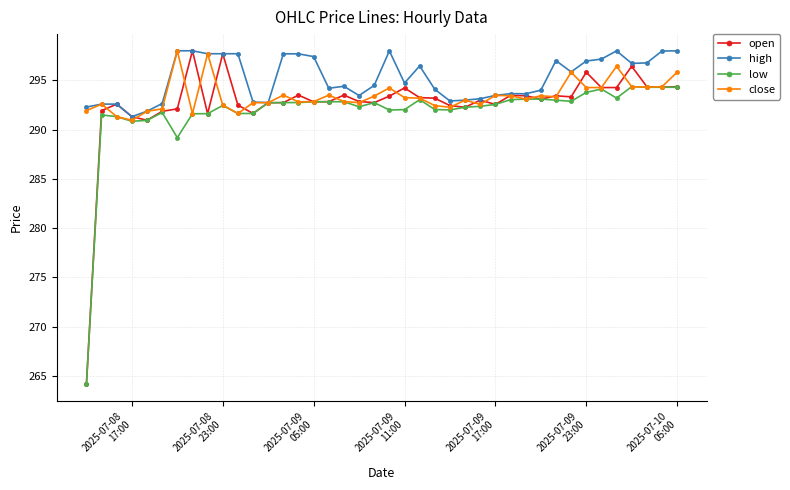

True or false: close has more than 2 points higher than both neighbors.

True